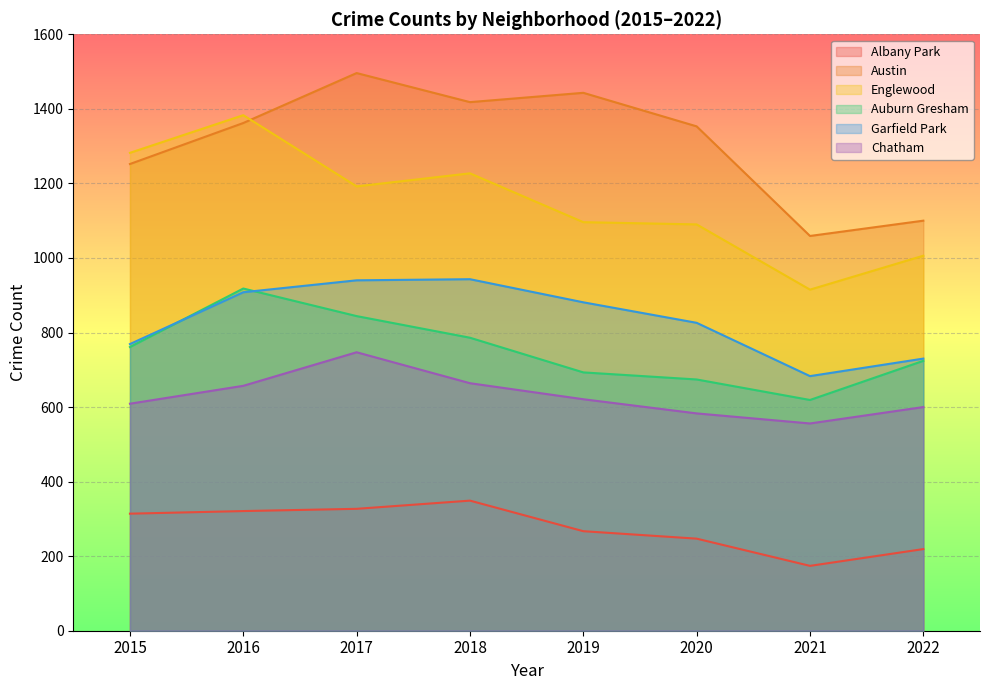

What are all the series names shown in the legend?

Albany Park, Austin, Englewood, Auburn Gresham, Garfield Park, Chatham